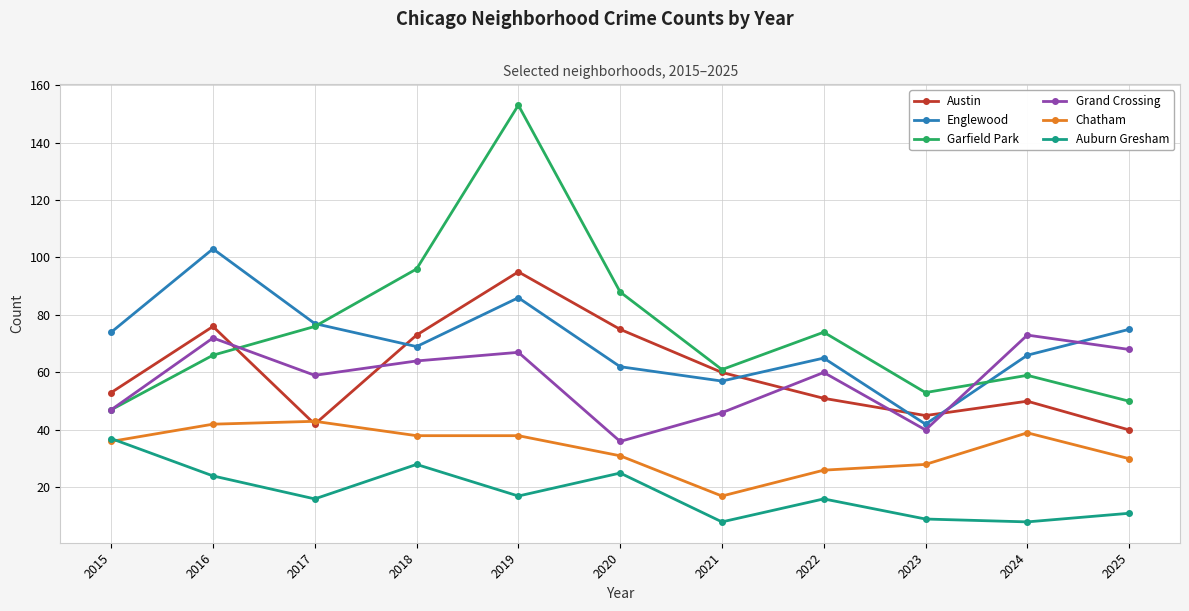

Reading left to right, list all the values displayed in this chart.

Austin: 53	76	42	73	95	75	60	51	45	50	40
Englewood: 74	103	77	69	86	62	57	65	42	66	75
Garfield Park: 47	66	76	96	153	88	61	74	53	59	50
Grand Crossing: 47	72	59	64	67	36	46	60	40	73	68
Chatham: 36	42	43	38	38	31	17	26	28	39	30
Auburn Gresham: 37	24	16	28	17	25	8	16	9	8	11